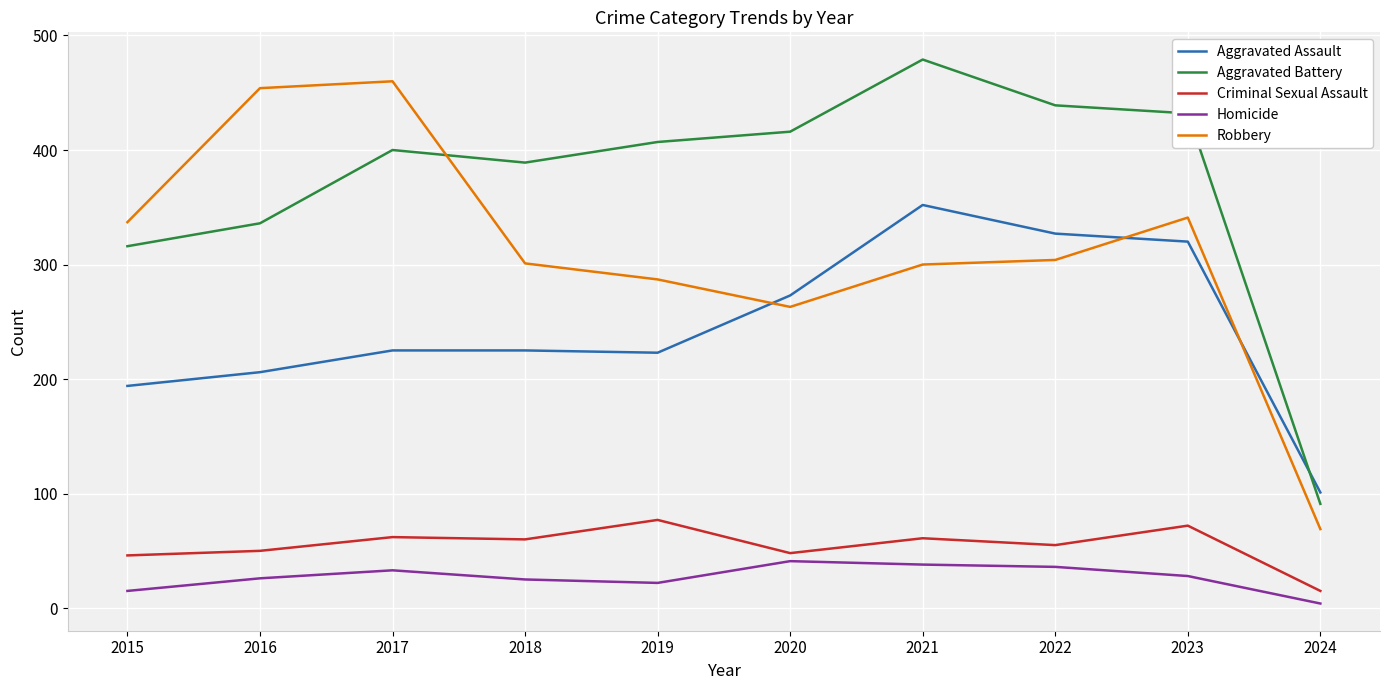

What are all the series names shown in the legend?

Aggravated Assault, Aggravated Battery, Criminal Sexual Assault, Homicide, Robbery